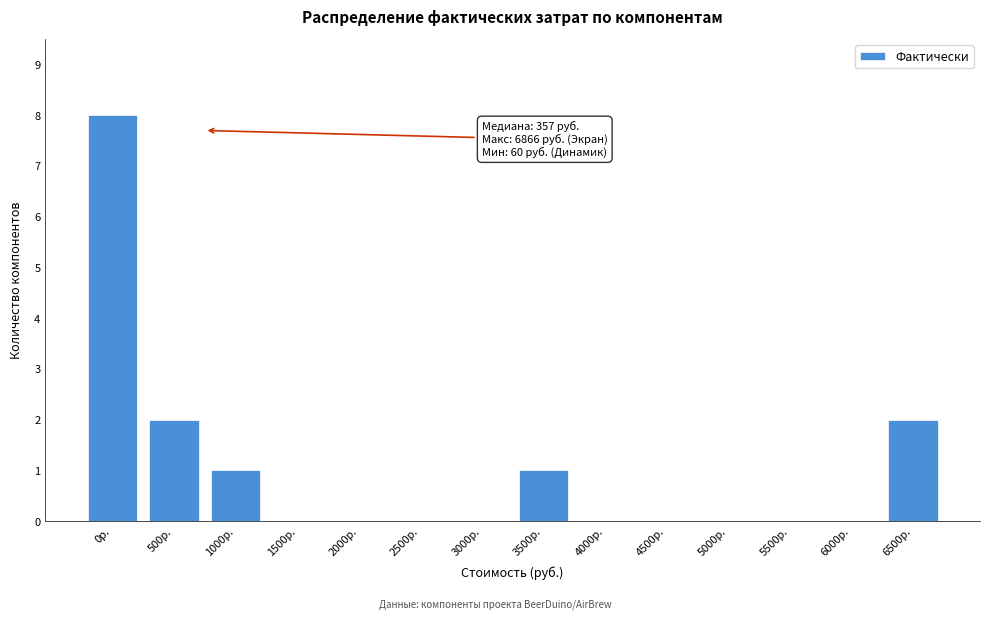

Reading left to right, transcribe all the data shown in this chart.

0р.=8	500р.=2	1000р.=1	1500р.=0	2000р.=0	2500р.=0	3000р.=0	3500р.=1	4000р.=0	4500р.=0	5000р.=0	5500р.=0	6000р.=0	6500р.=2